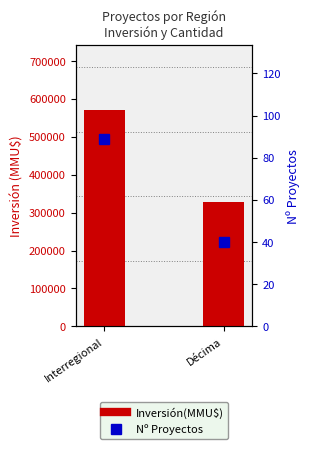

The Nº Proyectos series shows 89 at Interregional. True or false?

True